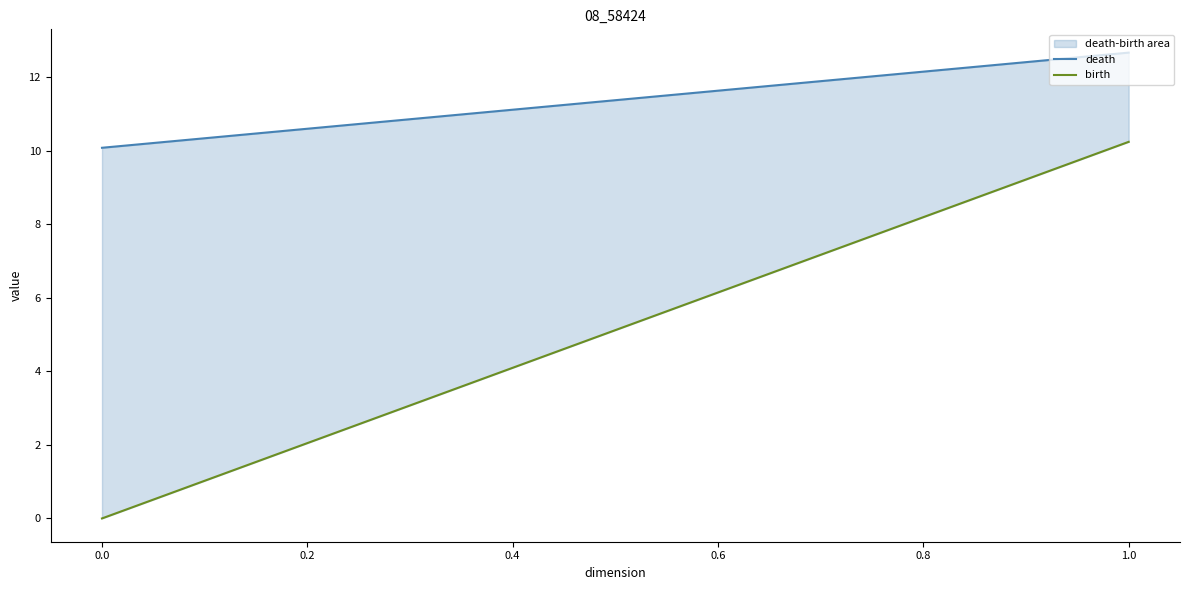

How many values in the birth series are below 10?

1